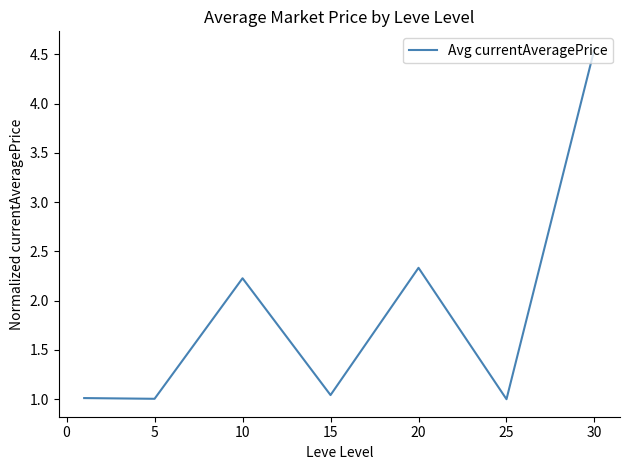

What is the difference between the second highest and second lowest values?

1.3